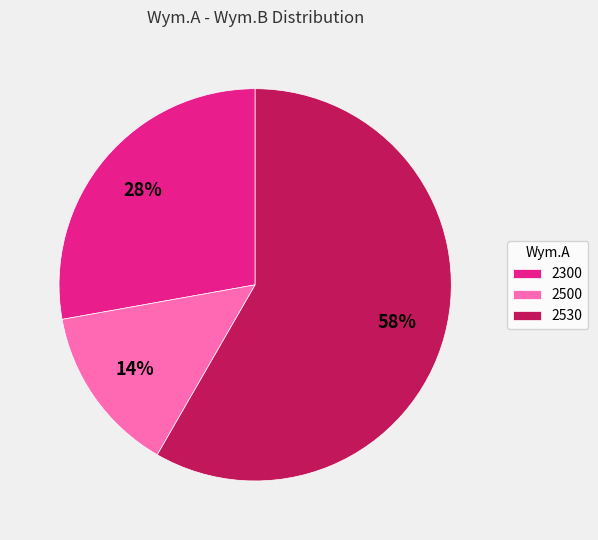

What is the ratio of the value at 2530 to the value at 2300?

2.1